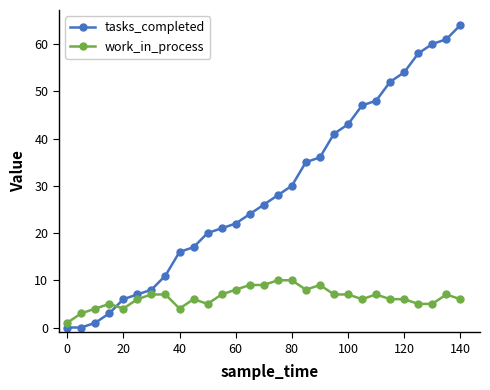

Which series has the largest total across all categories?

tasks_completed